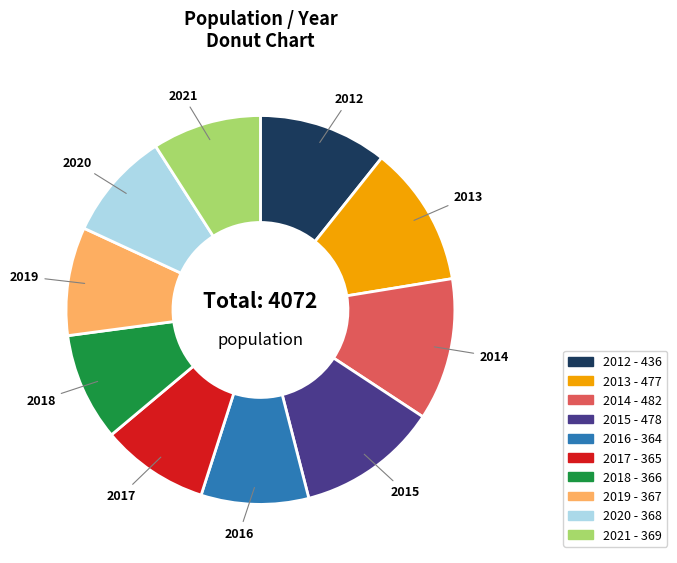

What is the ratio of the value at 2015 to the value at 2018?

1.3